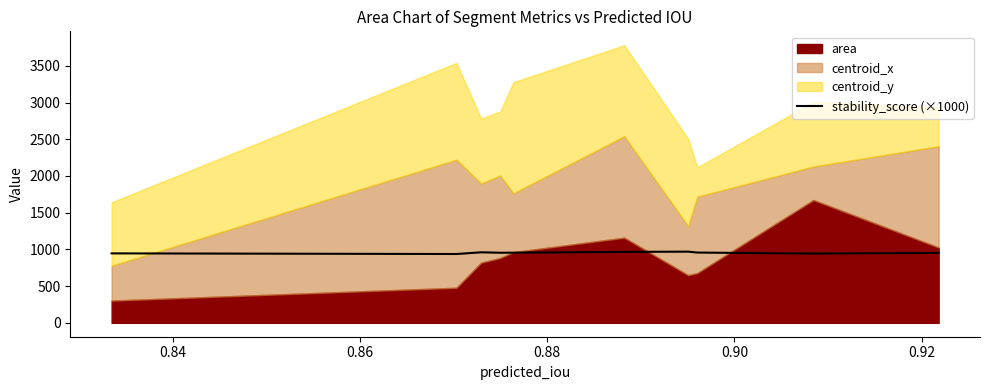

How many values exceed 955?

5